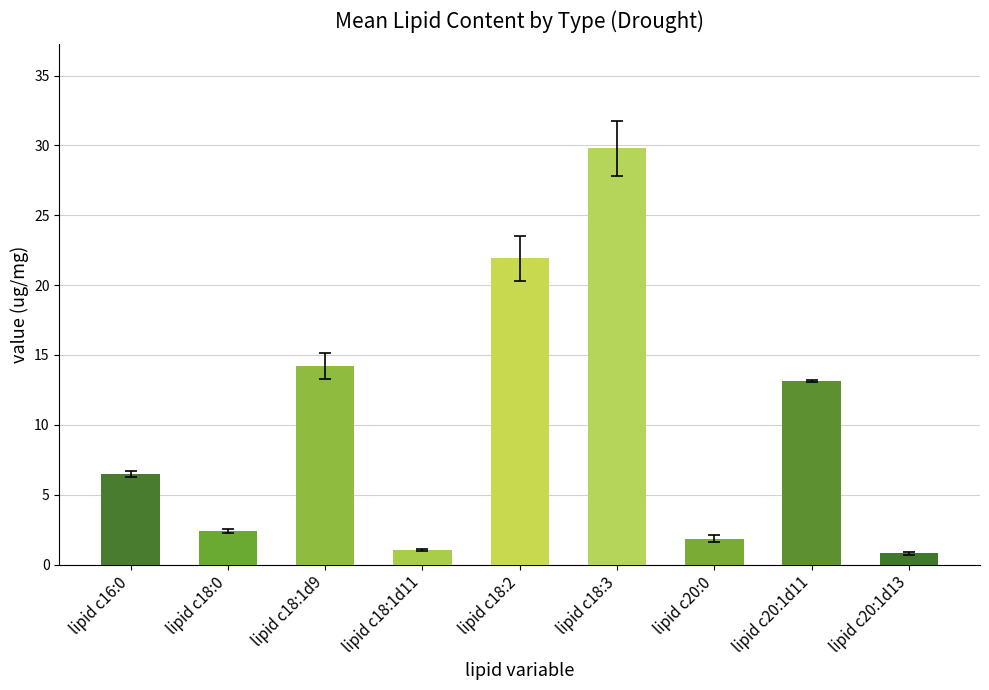

Reading left to right, list all the values displayed in this chart.

lipid c16:0=6.5	lipid c18:0=2.4	lipid c18:1d9=14.2	lipid c18:1d11=1.1	lipid c18:2=21.9	lipid c18:3=29.8	lipid c20:0=1.8	lipid c20:1d11=13.1	lipid c20:1d13=0.8